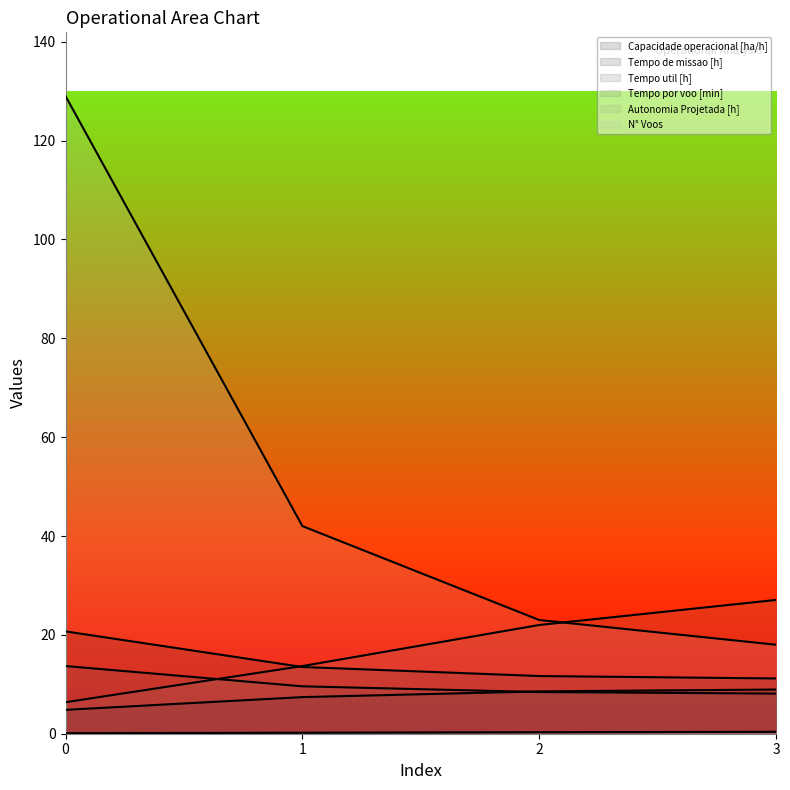

How many values in the Capacidade operacional [ha/h] series exceed 8?

2